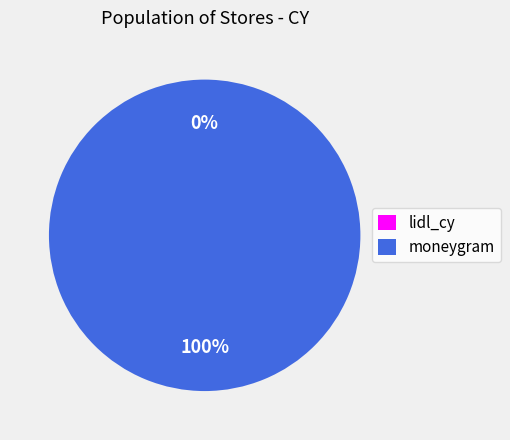

Is it true that moneygram is 100% of the pie?

True